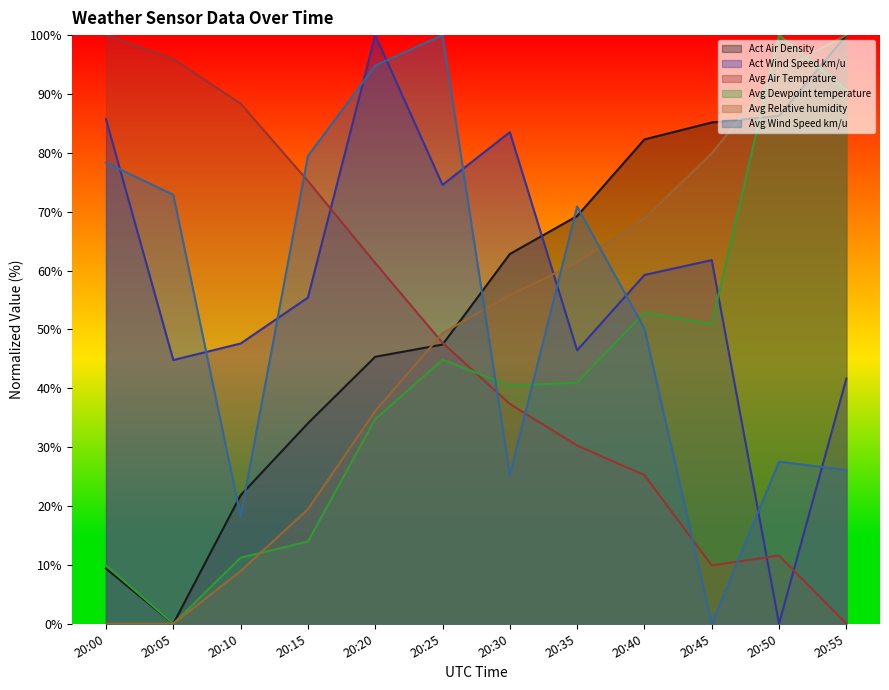

Rank the categories by Act Wind Speed km/u value from lowest to highest.

20:50, 20:55, 20:05, 20:35, 20:10, 20:15, 20:40, 20:45, 20:25, 20:30, 20:00, 20:20